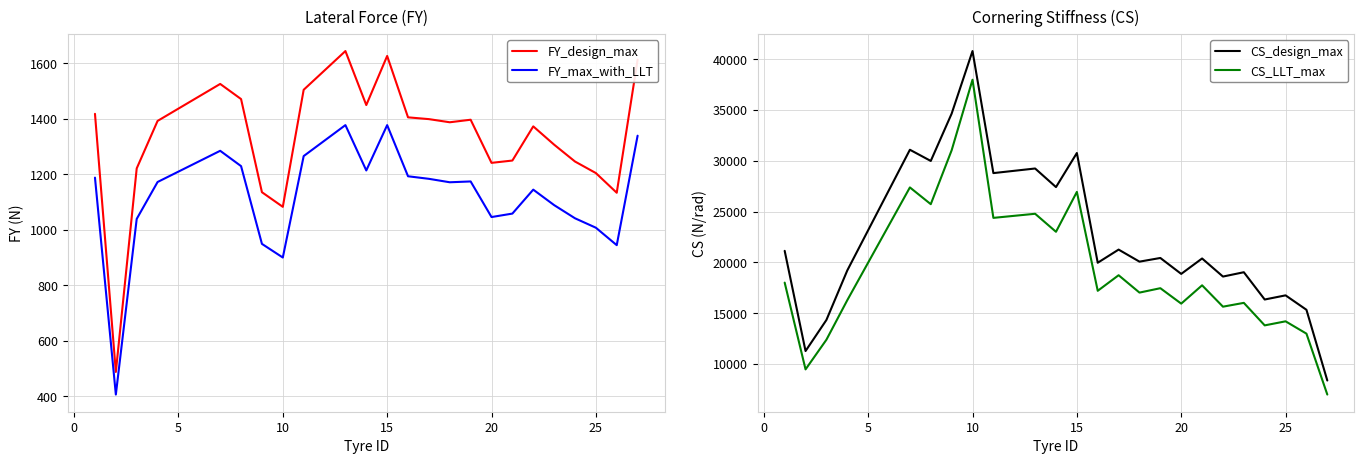

True or false: FY_design_max and FY_max_with_LLT intersect in this chart.

False